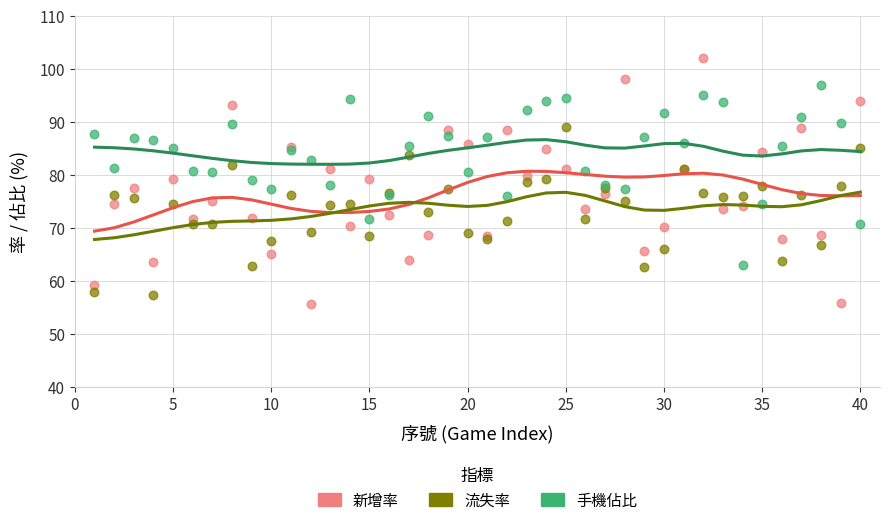

Which series reaches the maximum Y coordinate?

新增率